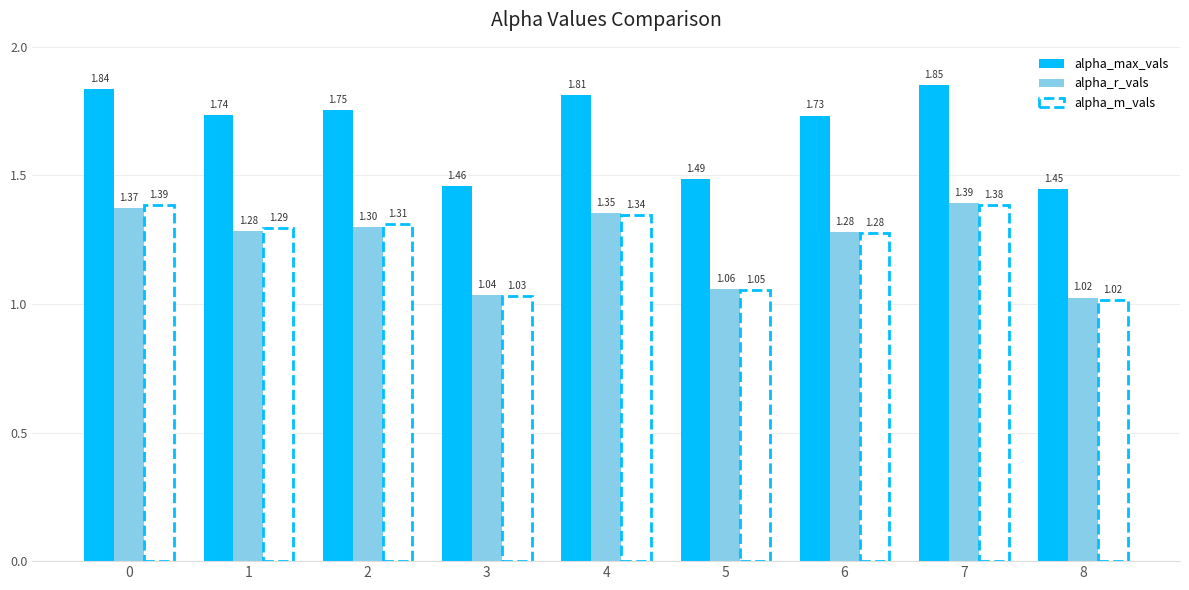

True or false: alpha_max_vals has a value of 2.5 at 5.

False